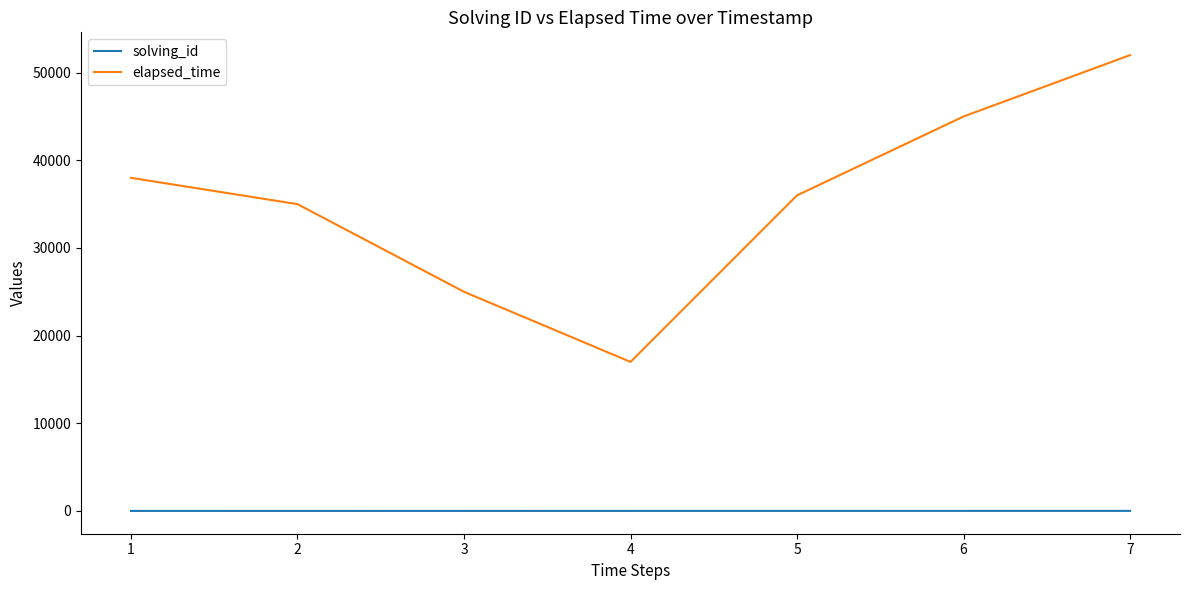

Is this an area chart (filled region under the line)?

No